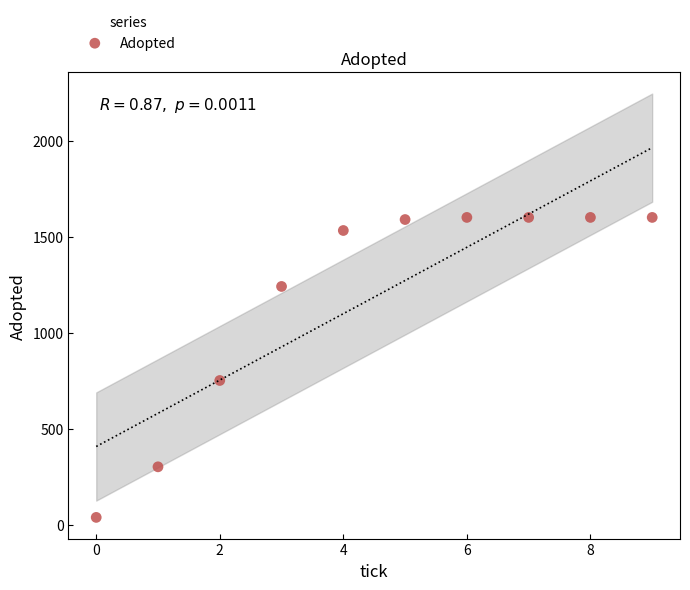

What Y value in the scatter plot is closest to 820?

752